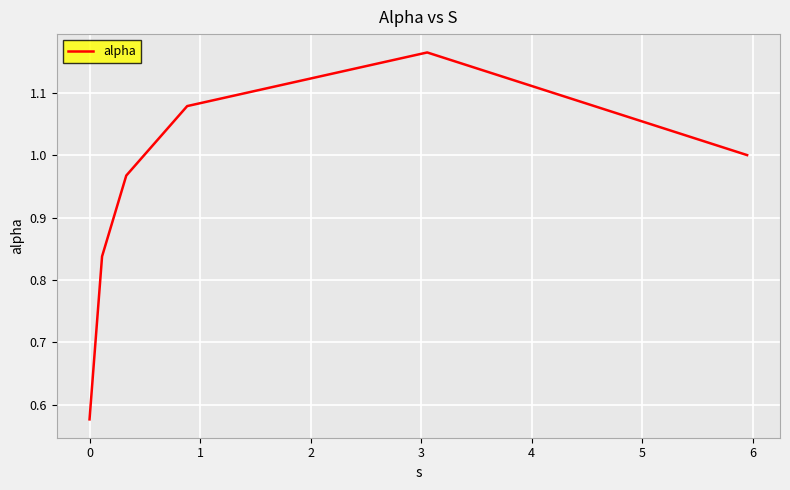

True or false: the data has more than 0 interior local peaks.

True